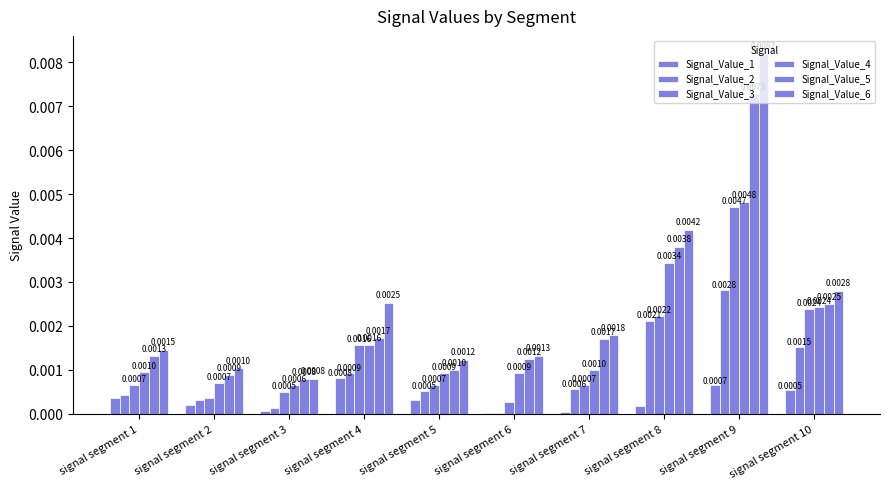

How many groups of bars are there?

10